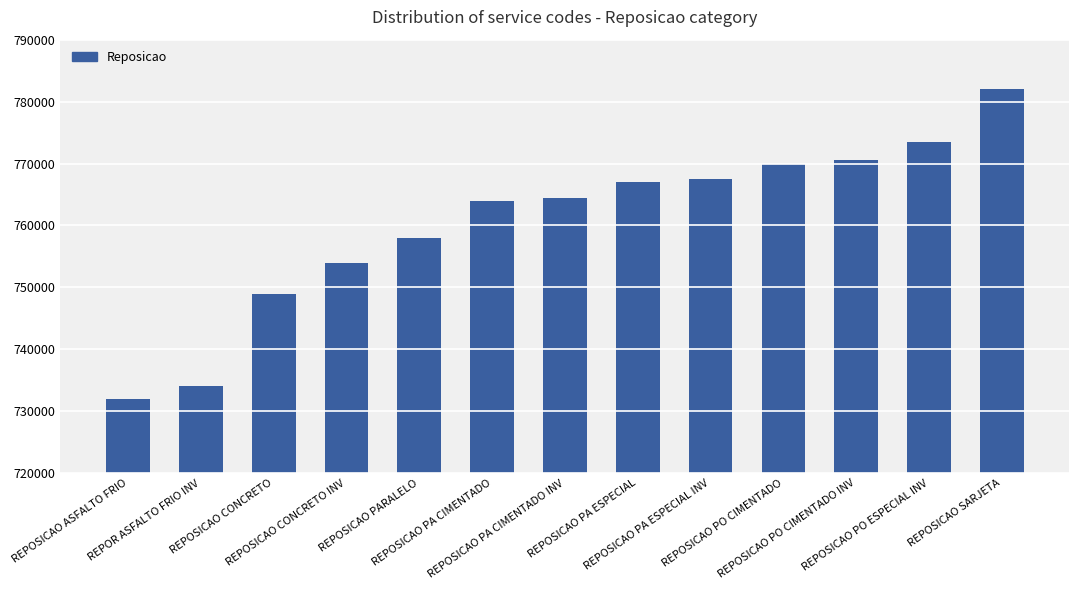

Reading right to left, what are all the values shown in this chart?

782000	773500	770500	770000	767500	767000	764500	764000	758000	754000	749000	734000	732000